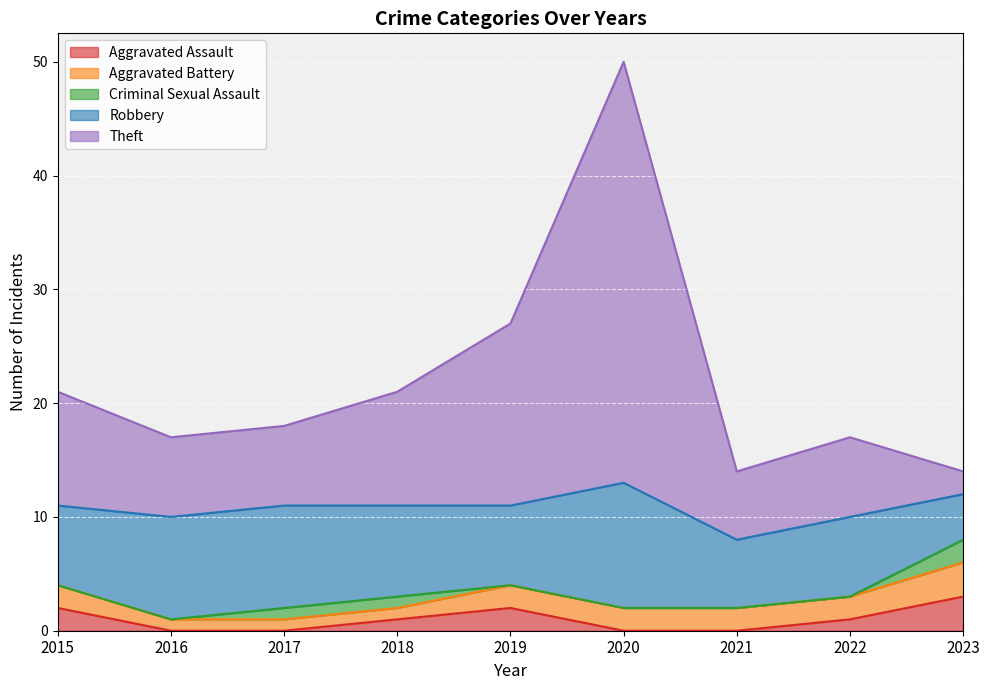

How many values in the Aggravated Assault series exceed 1?

3